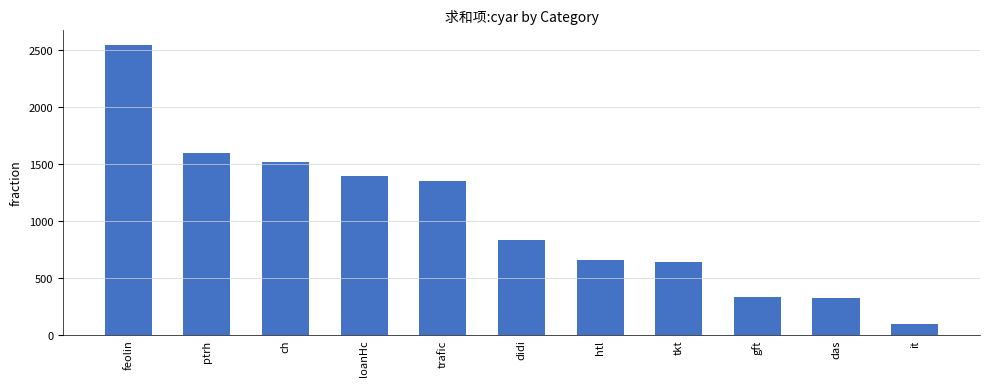

Which has a higher value, trafic or loanHc?

loanHc